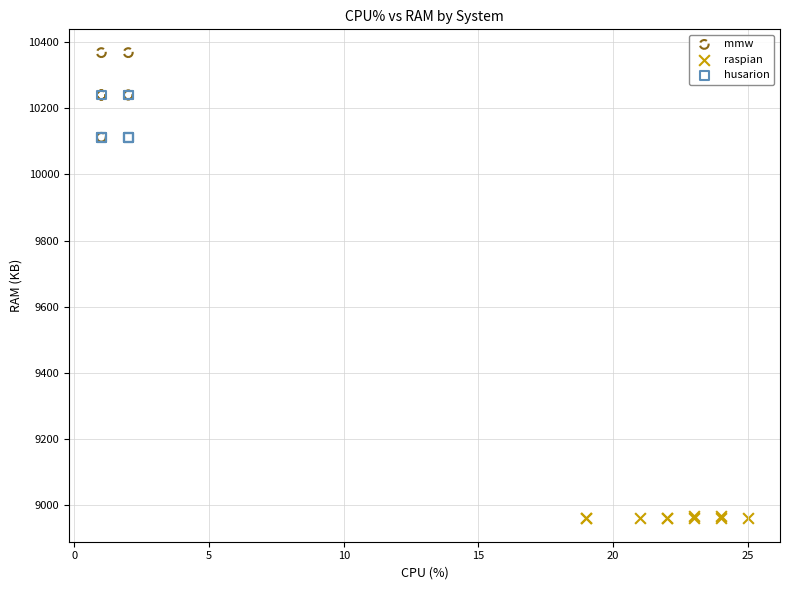

Which series contains the lowest Y value?

raspian